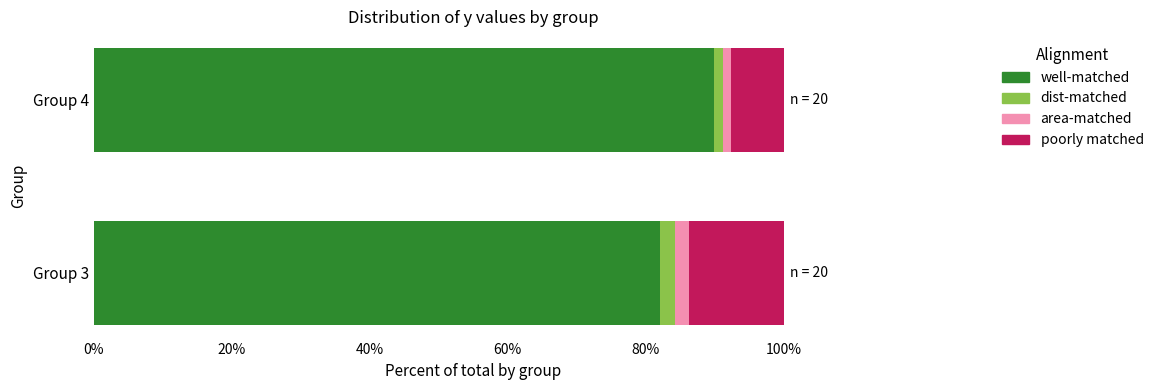

At which label does well-matched reach its minimum?

Group 3